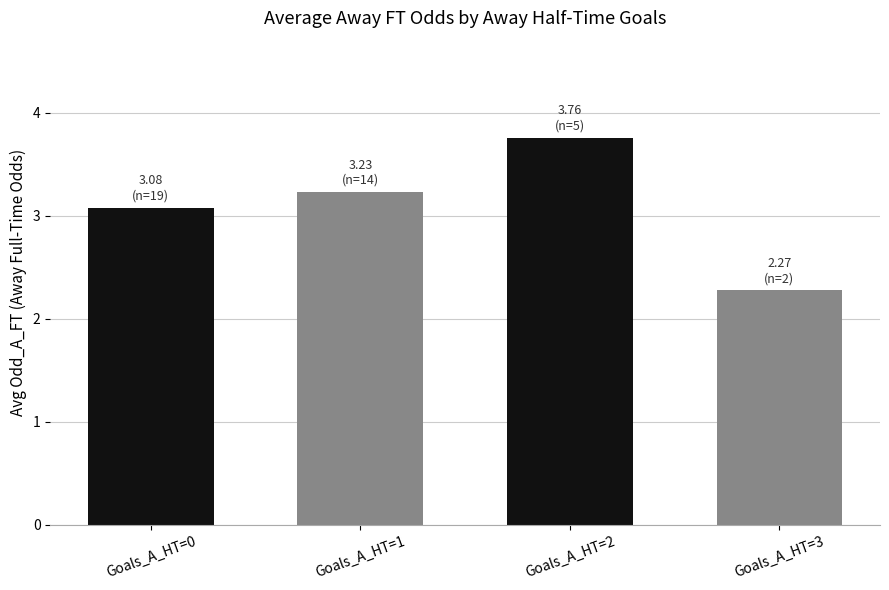

Read the value at Goals_A_HT=1.

3.2